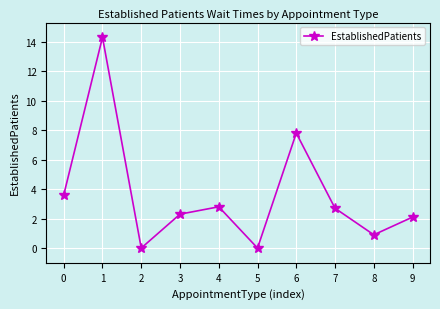

What is the value of the 9th point from the left?

0.9